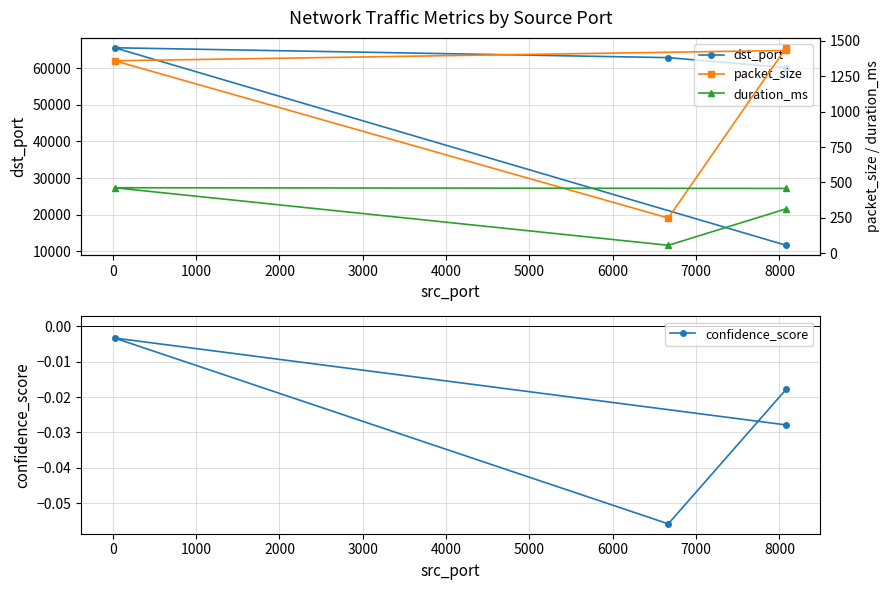

How many data points in dst_port are less than 62837?

2